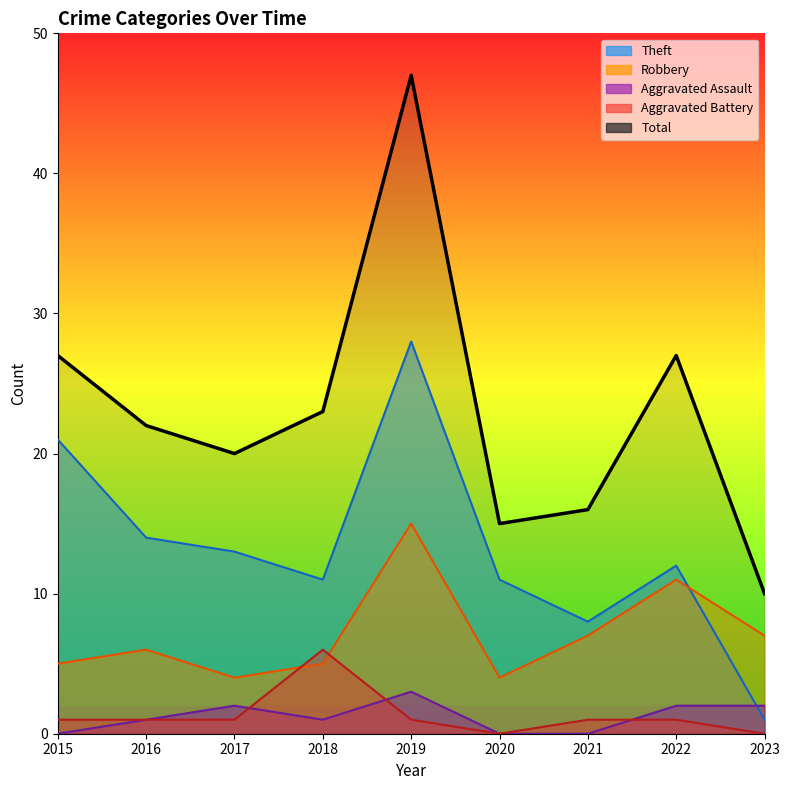

What is the difference between the Theft values at 2015 and 2018?

10